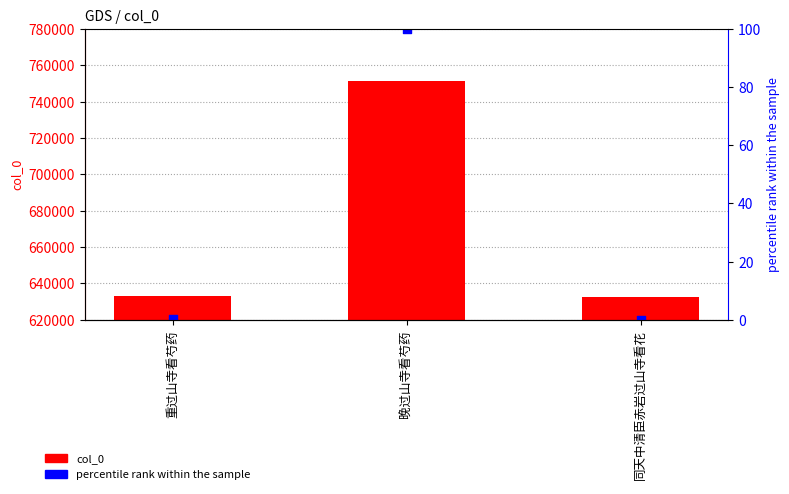

Which series has the largest total across all categories?

col_0